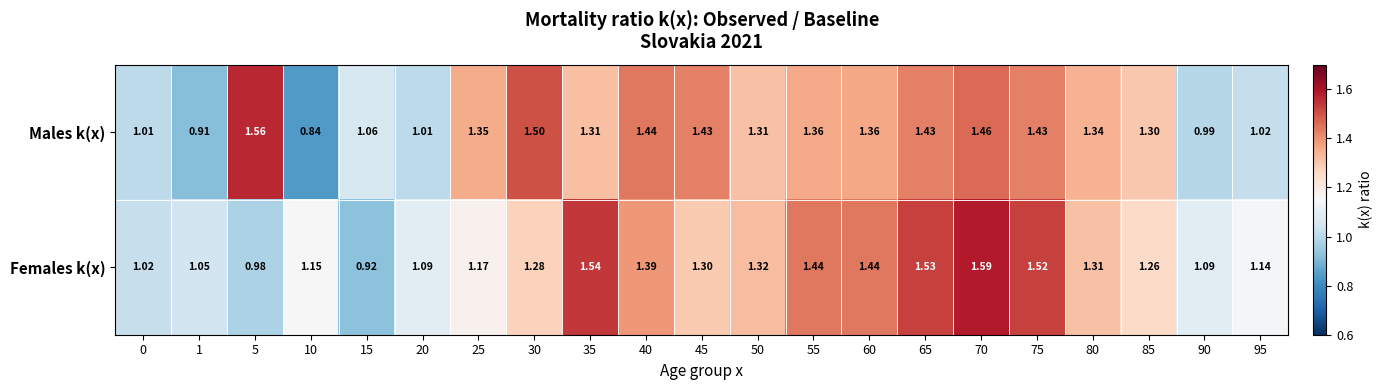

Which series has the largest total across all categories?

Females k(x)